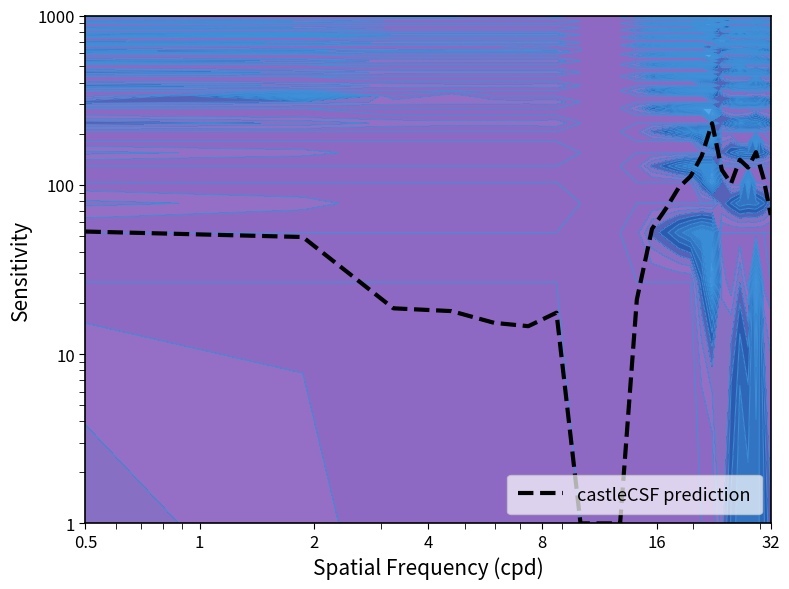

True or false: the data shows 0.4 at 7.

False